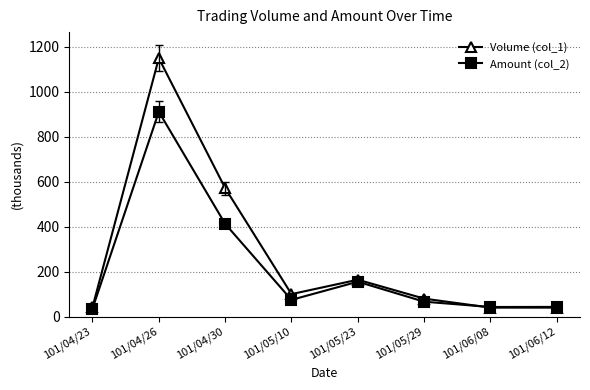

Rank the series by their average value, from highest to lowest.

Volume (col_1), Amount (col_2)